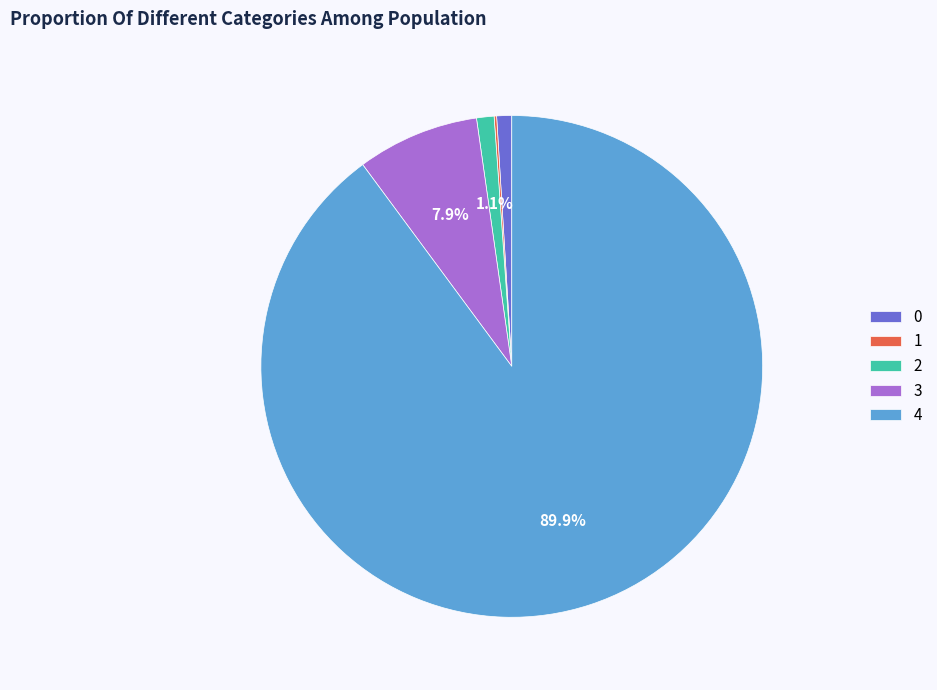

Which slice is the largest?

4